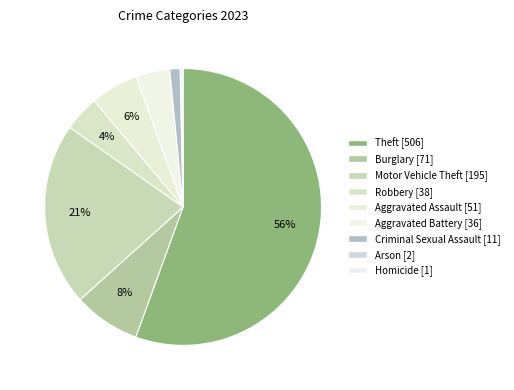

Which slice is the smallest?

Homicide